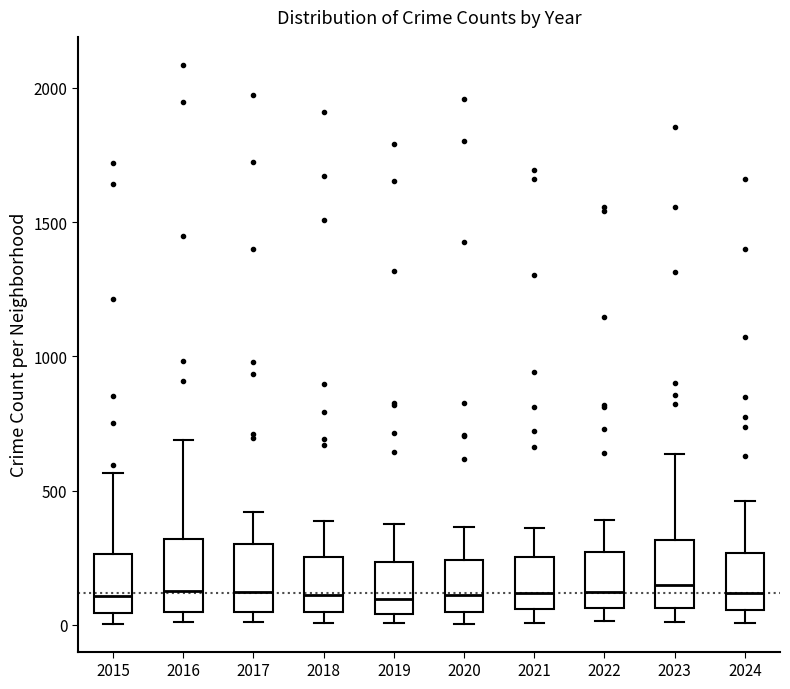

Where does the lower whisker of the box at x = 2023 end on the y-axis? The values are not printed on the chart, so give them approximately, as read against the axis.

0